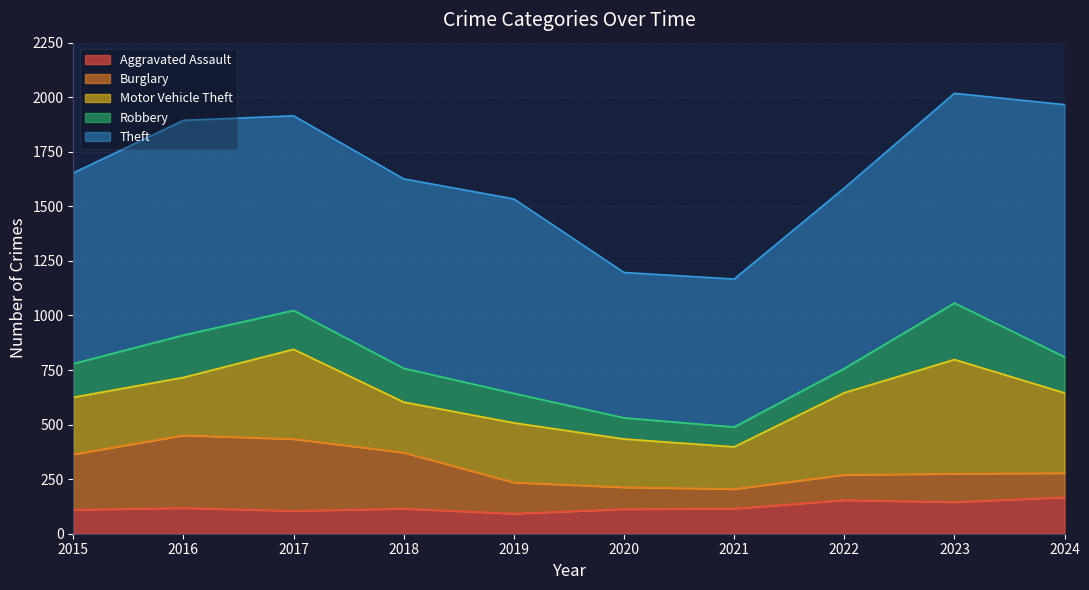

Between 2023 and 2024, which is larger?

2024